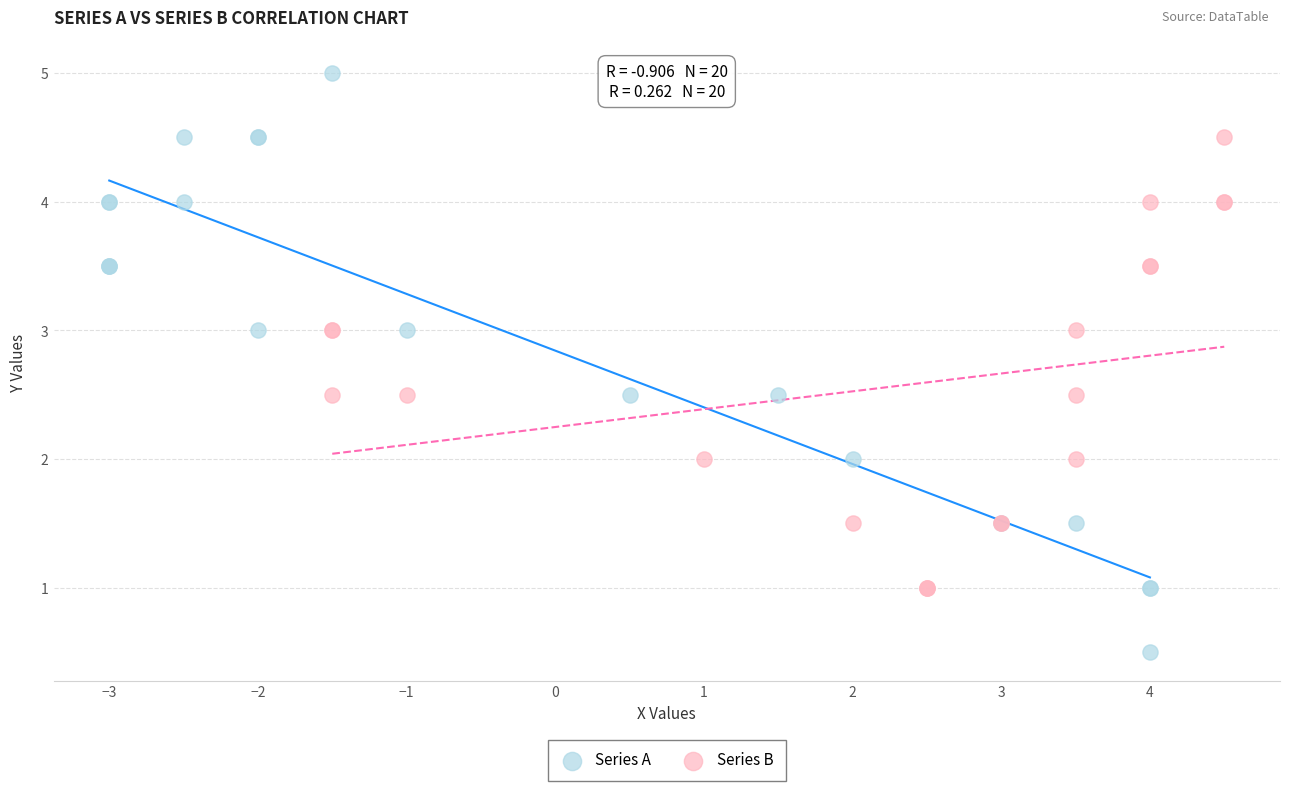

Which series has the largest Y range (max minus min)?

Series A